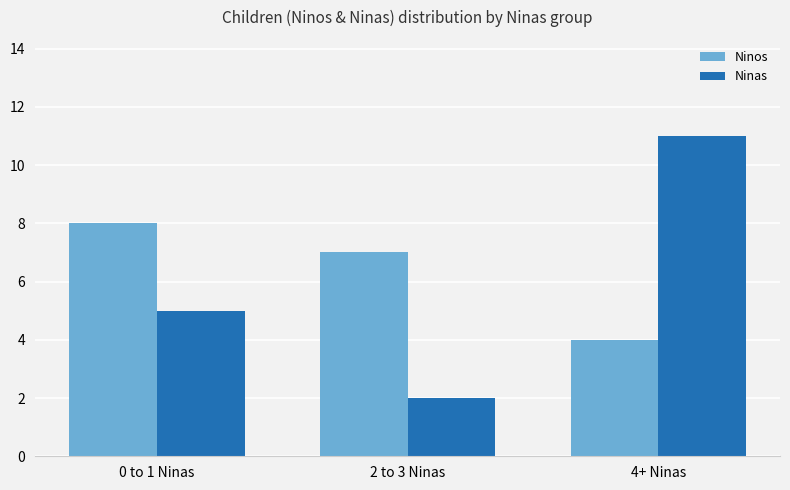

How many categories are shown in the chart?

3